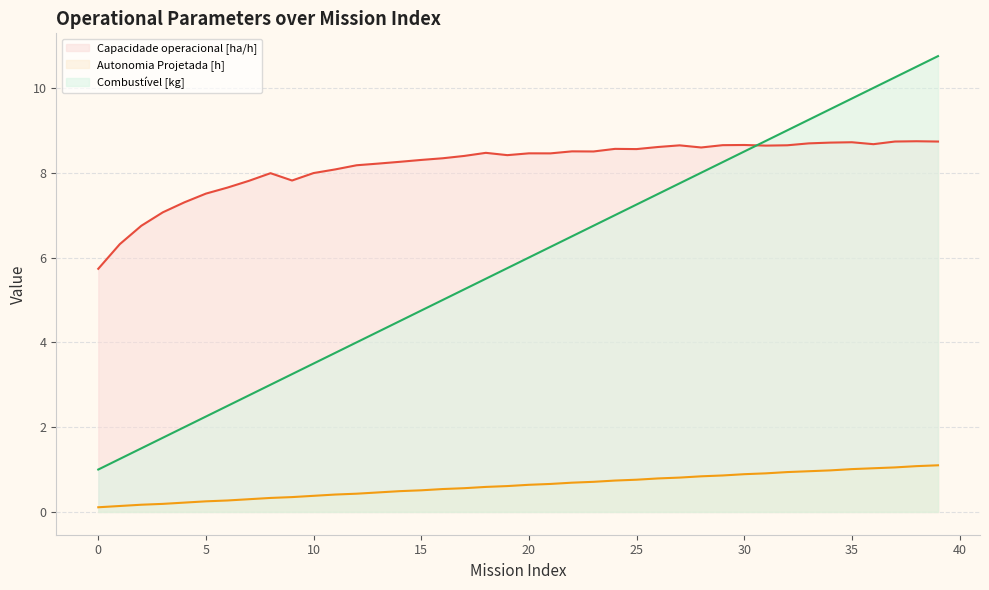

Does the chart display data point markers on the line(s)?

No